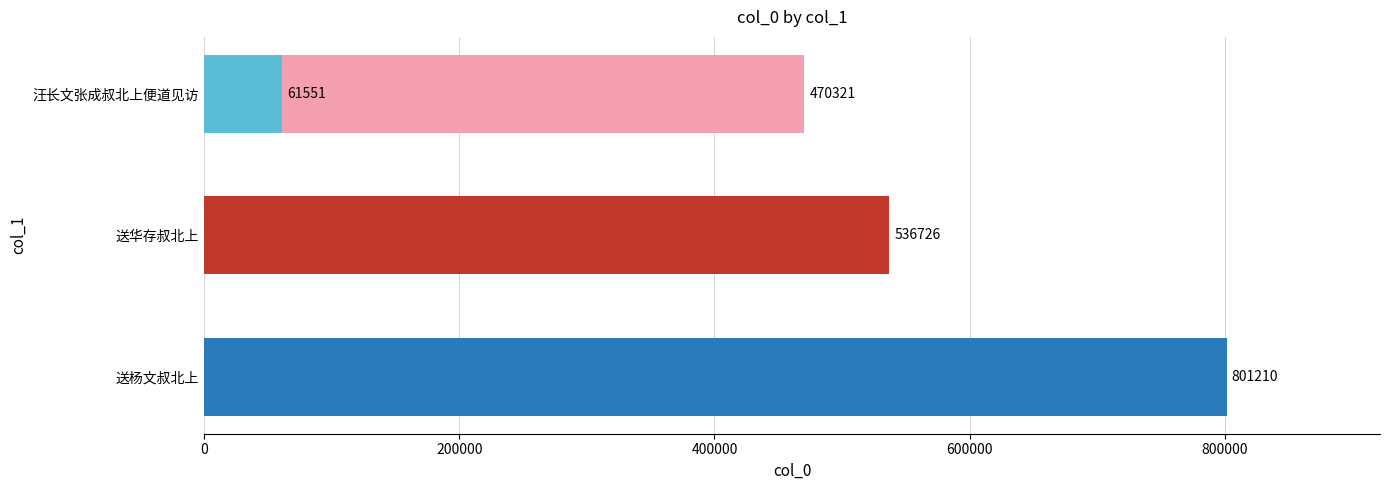

What is the difference between the maximum and minimum values?

739659